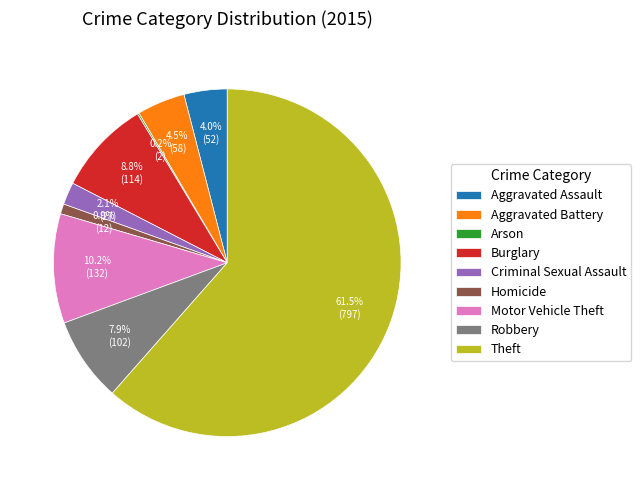

Do Robbery and Criminal Sexual Assault together represent more than half of the pie?

No